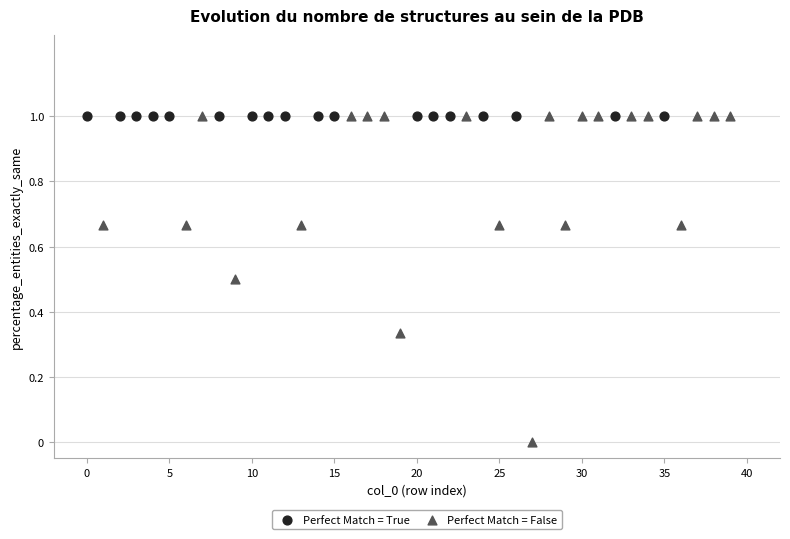

Which series contains the lowest Y value?

Perfect Match = False